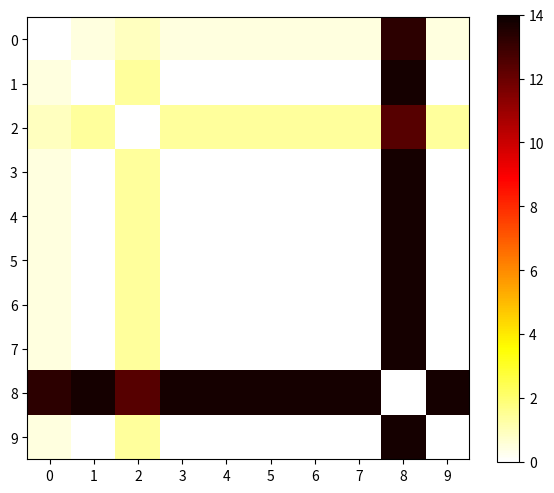

Which series has the largest range (max minus min)?

1